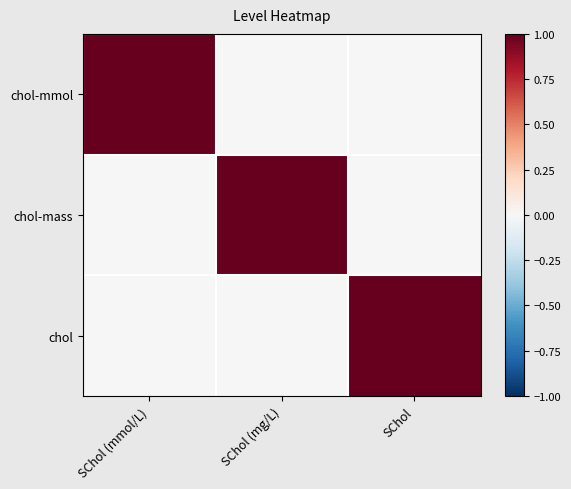

List the series in order of their peak value, lowest first.

chol-mmol, chol-mass, chol